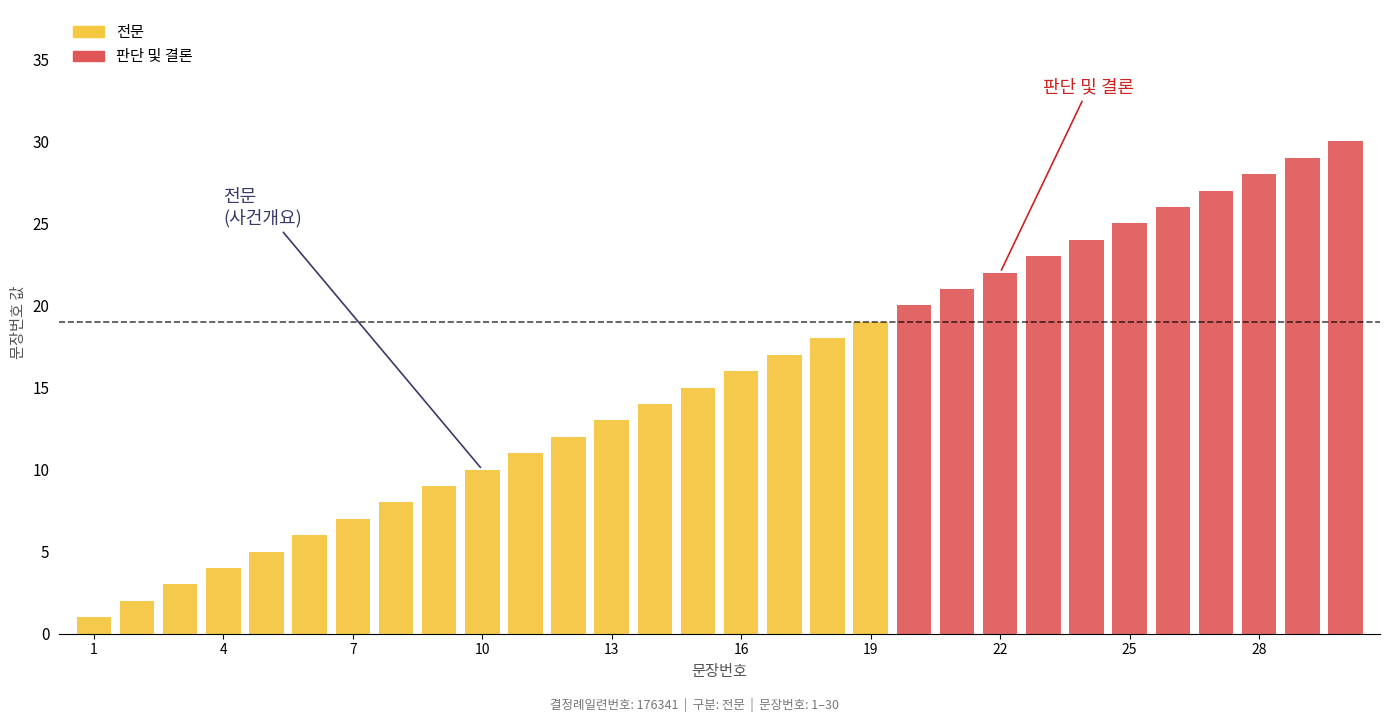

List the series in order of their peak value, lowest first.

전문, 판단 및 결론